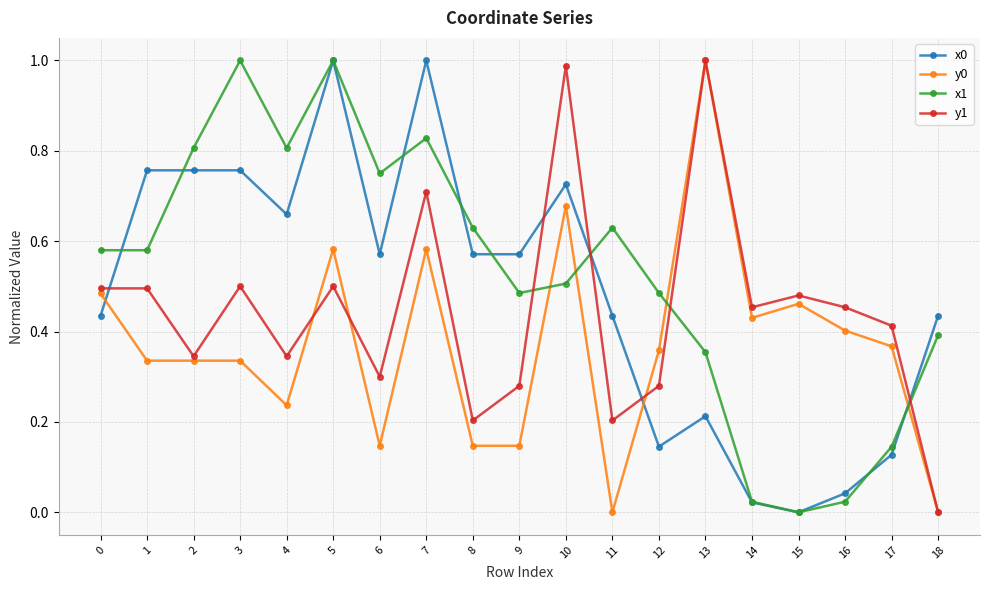

True or false: y0 has a value of 0.4 at 16.

True